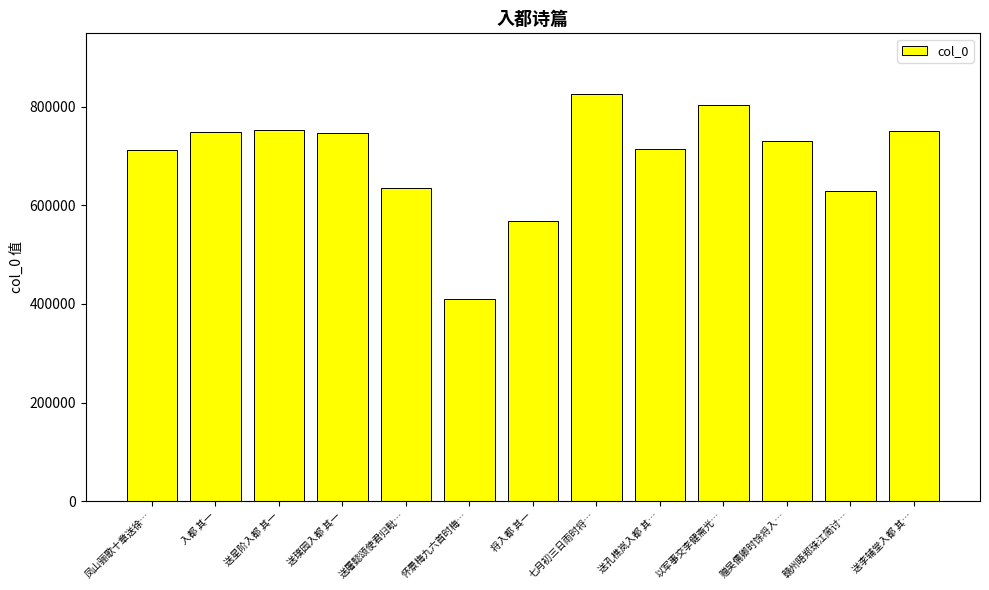

What is the sum of all values?

9022764